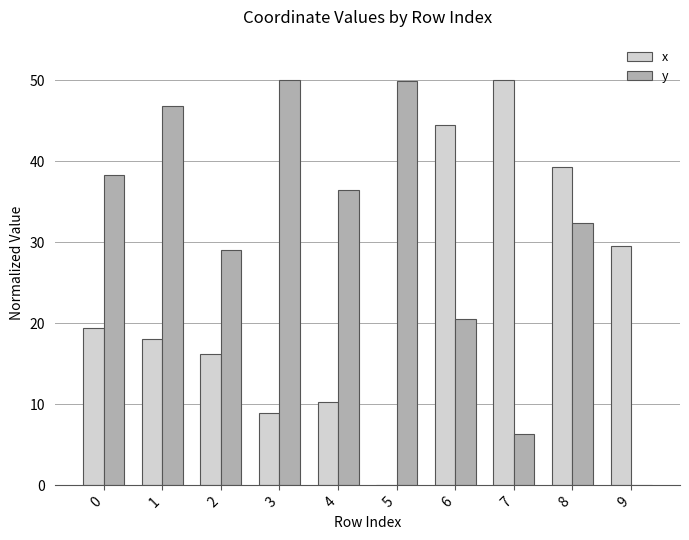

The value of x at 9 is 13.1. True or false?

False